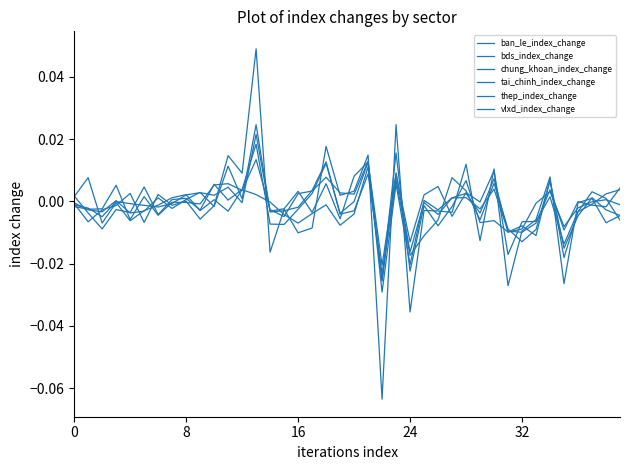

At which label does tai_chinh_index_change first exceed 0?

32